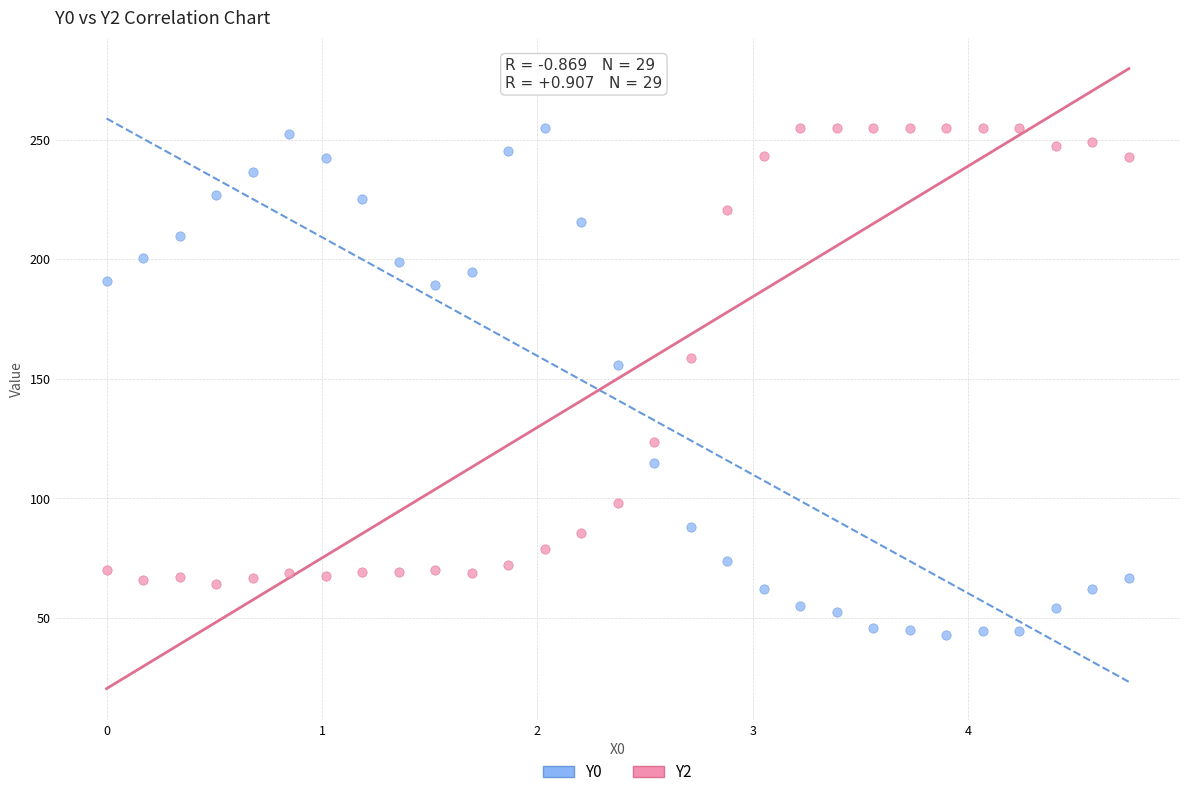

What is the X range (max minus min) for the scatter plot?

4.7